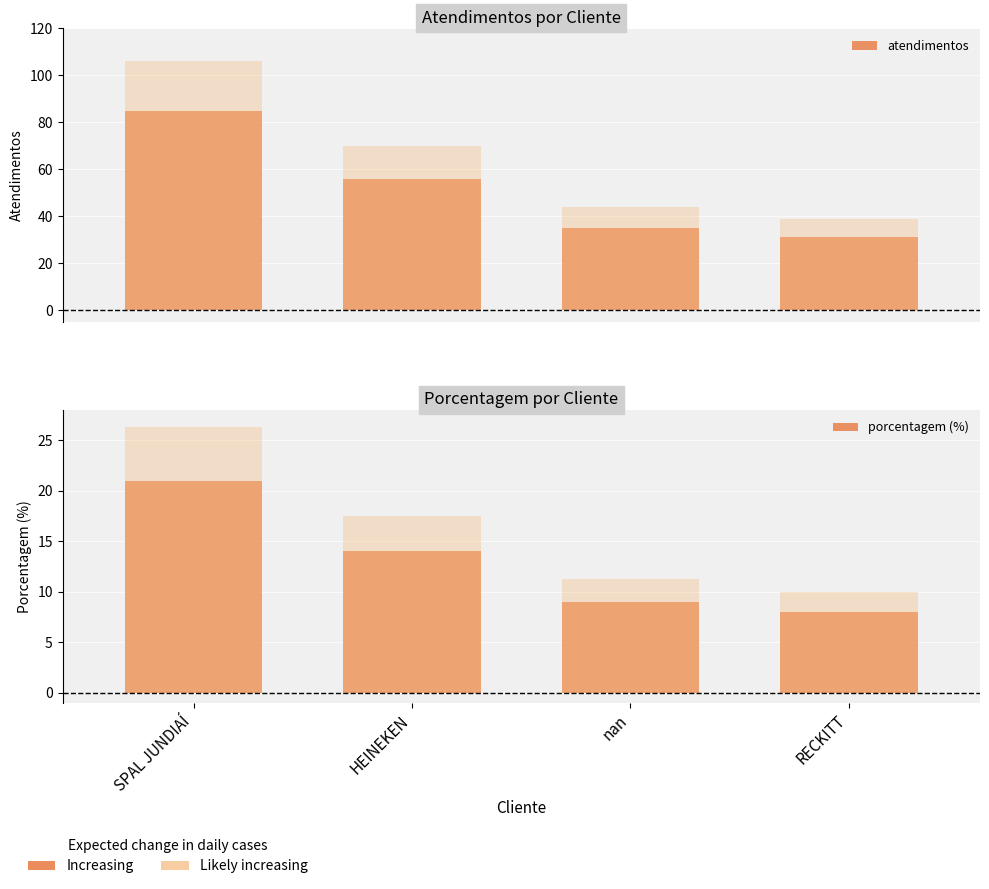

What is the difference between the maximum and minimum values in the atendimentos series?

54